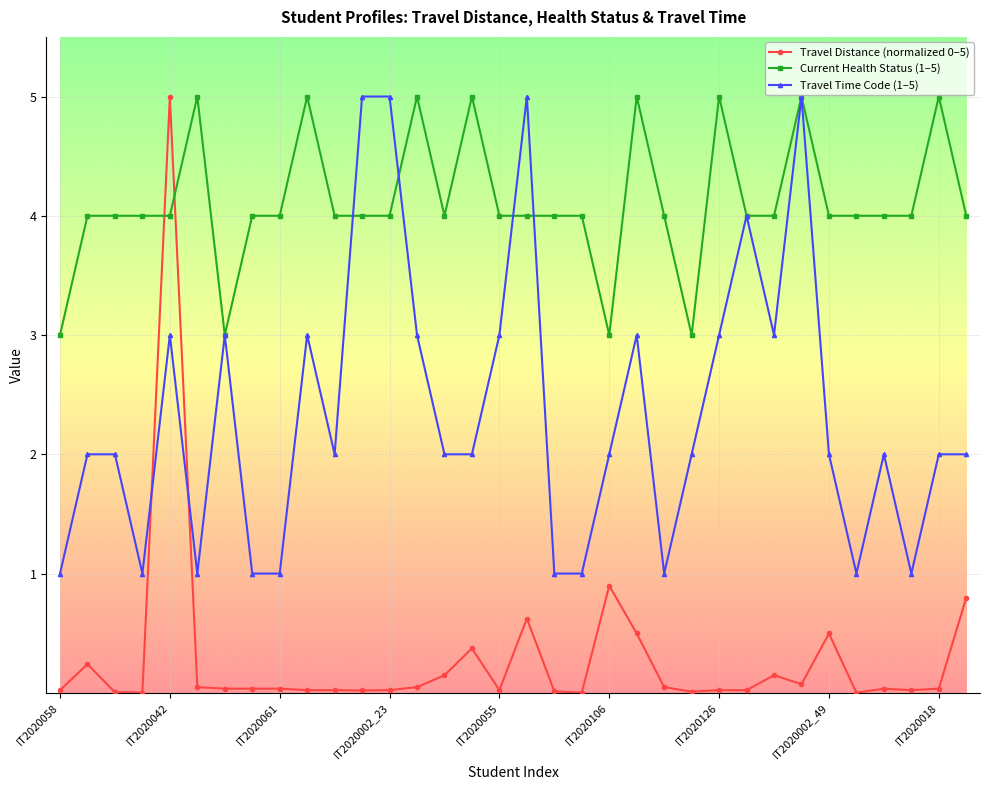

What is the maximum value for Travel Distance (normalized 0–5)?

5.0